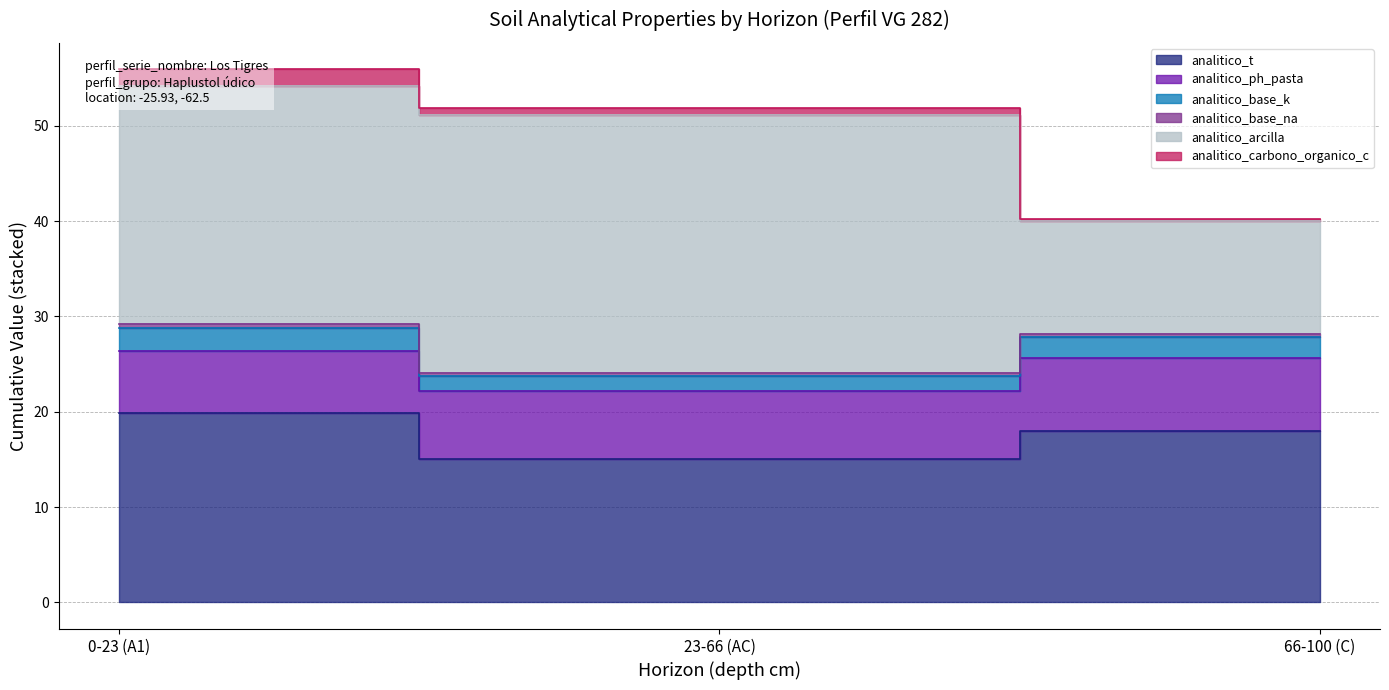

Which has a higher value, 0-23 (A1) or 66-100 (C)?

0-23 (A1)